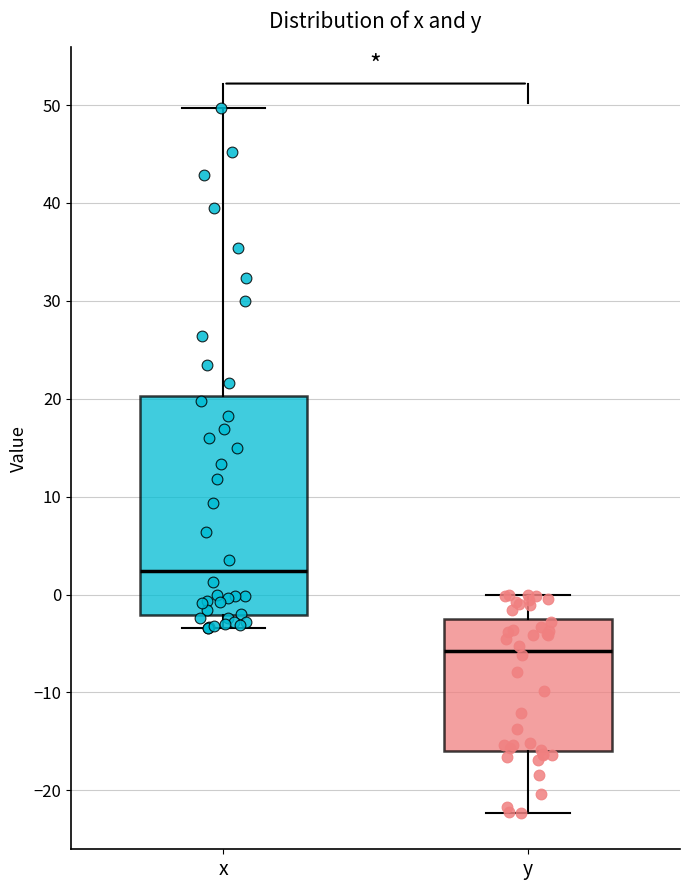

Reading left to right, transcribe this box plot: for each box, give where its median line is, the range the box spans, and where its two whiskers end, as read against the y-axis. The values are not printed on the chart, so give them approximately, as read against the axis.

x: median 2, box -2 to 20, whiskers -3 to 50
y: median -6, box -16 to -2, whiskers -22 to 0